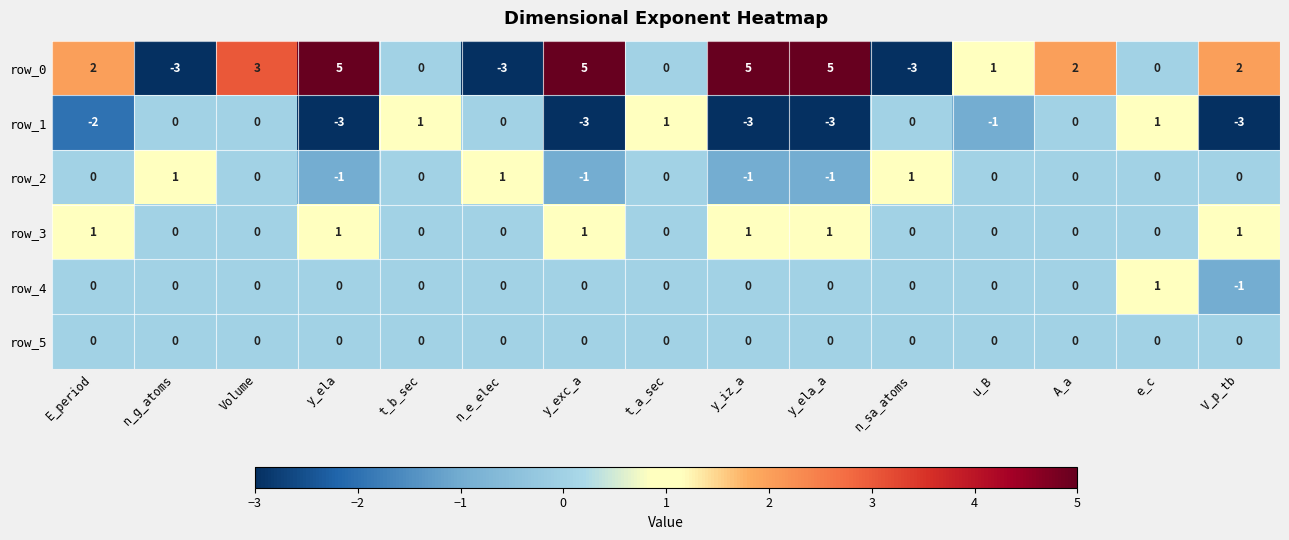

Reading left to right, list all the values displayed in this chart.

row_0: E_period=2	n_g_atoms=-3	Volume=3	y_ela=5	t_b_sec=0	n_e_elec=-3	y_exc_a=5	t_a_sec=0	y_iz_a=5	y_ela_a=5	n_sa_atoms=-3	u_B=1	A_a=2	e_c=0	V_p_tb=2
row_1: E_period=-2	n_g_atoms=0	Volume=0	y_ela=-3	t_b_sec=1	n_e_elec=0	y_exc_a=-3	t_a_sec=1	y_iz_a=-3	y_ela_a=-3	n_sa_atoms=0	u_B=-1	A_a=0	e_c=1	V_p_tb=-3
row_2: E_period=0	n_g_atoms=1	Volume=0	y_ela=-1	t_b_sec=0	n_e_elec=1	y_exc_a=-1	t_a_sec=0	y_iz_a=-1	y_ela_a=-1	n_sa_atoms=1	u_B=0	A_a=0	e_c=0	V_p_tb=0
row_3: E_period=1	n_g_atoms=0	Volume=0	y_ela=1	t_b_sec=0	n_e_elec=0	y_exc_a=1	t_a_sec=0	y_iz_a=1	y_ela_a=1	n_sa_atoms=0	u_B=0	A_a=0	e_c=0	V_p_tb=1
row_4: E_period=0	n_g_atoms=0	Volume=0	y_ela=0	t_b_sec=0	n_e_elec=0	y_exc_a=0	t_a_sec=0	y_iz_a=0	y_ela_a=0	n_sa_atoms=0	u_B=0	A_a=0	e_c=1	V_p_tb=-1
row_5: E_period=0	n_g_atoms=0	Volume=0	y_ela=0	t_b_sec=0	n_e_elec=0	y_exc_a=0	t_a_sec=0	y_iz_a=0	y_ela_a=0	n_sa_atoms=0	u_B=0	A_a=0	e_c=0	V_p_tb=0